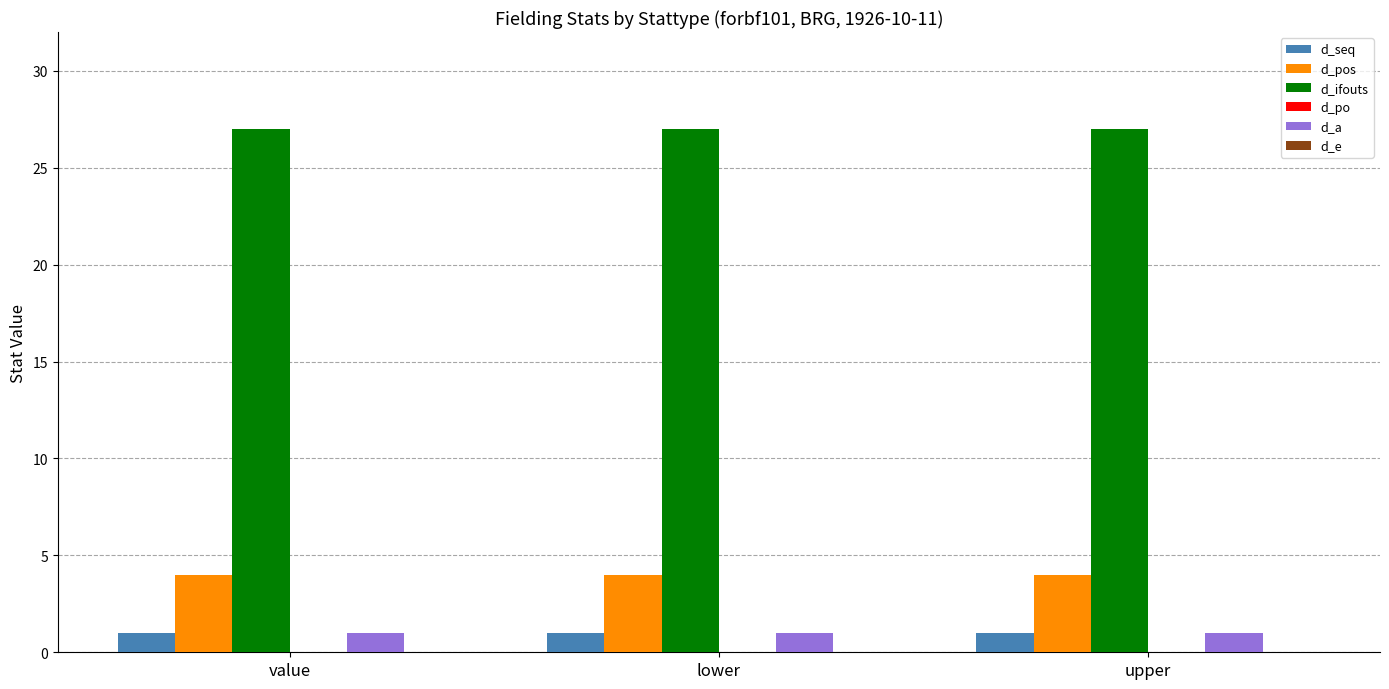

What is the greatest value displayed?

27